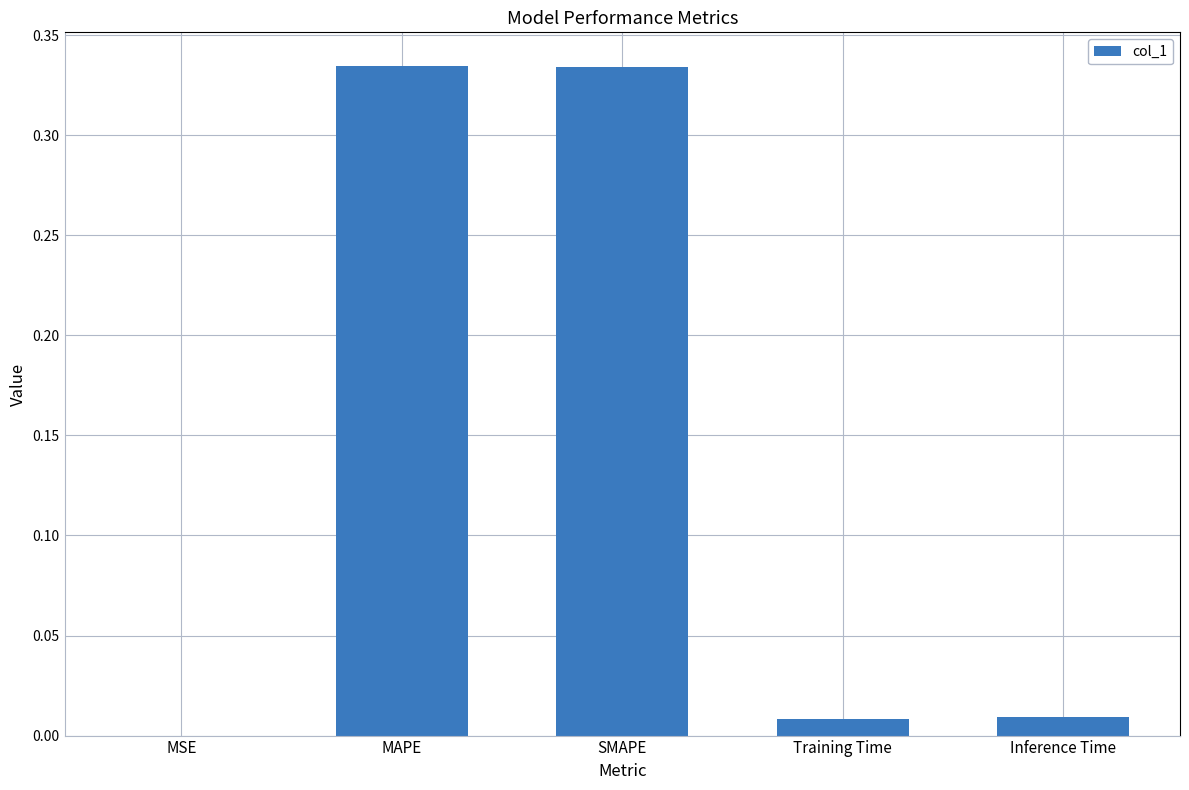

What is the sum of all values?

0.7